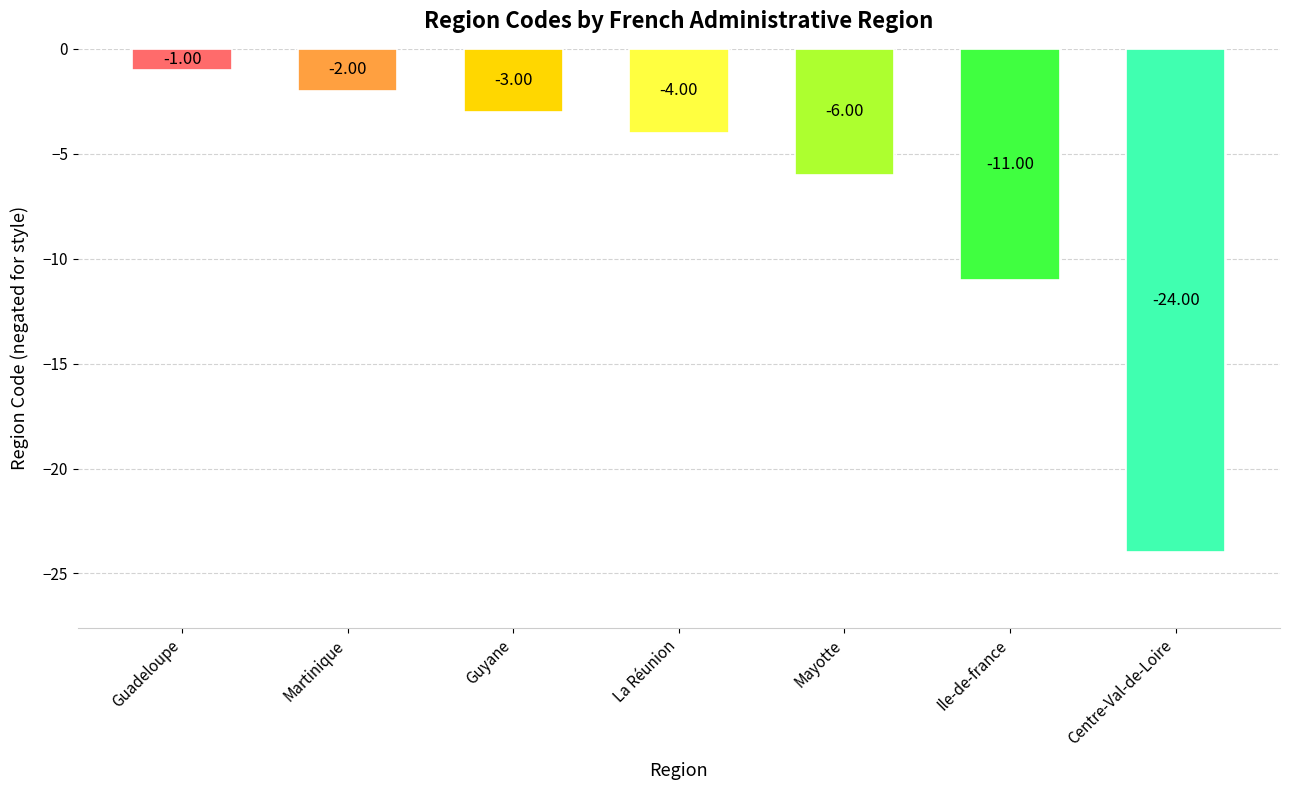

What is the sum of all values?

-51